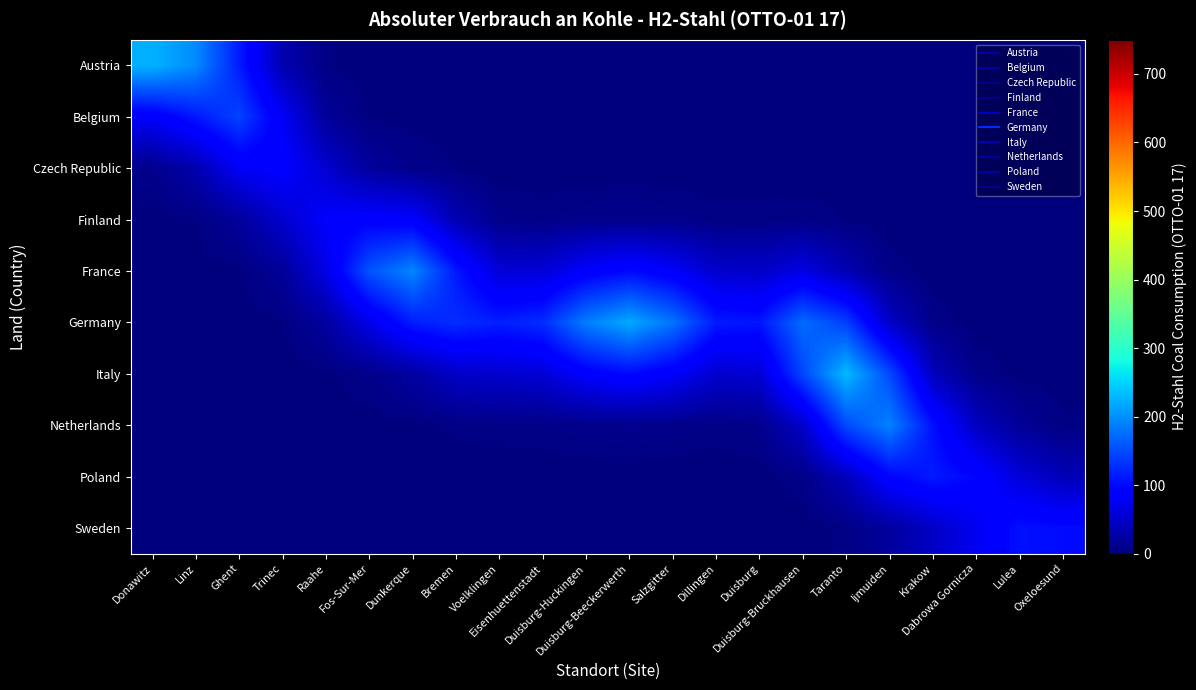

Reading left to right, what are all the values shown in this chart?

Austria: Donawitz=225.2	Linz=196.7	Ghent=114.7	Trinec=33.4	Raahe=3.7	Fos-Sur-Mer=0.2	Dunkerque=0.0	Bremen=0.0	Voelklingen=0.0	Eisenhuettenstadt=0.0	Duisburg-Huckingen=0.0	Duisburg-Beeckerwerth=0.0	Salzgitter=0.0	Dillingen=0.0	Duisburg=0.0	Duisburg-Bruckhausen=0.0	Taranto=0.0	Ijmuiden=0.0	Krakow=0.0	Dabrowa Gornicza=0.0	Lulea=0.0	Oxeloesund=0.0
Belgium: Donawitz=81.7	Linz=111.4	Ghent=143.6	Trinec=78.8	Raahe=18.6	Fos-Sur-Mer=2.4	Dunkerque=0.3	Bremen=0.1	Voelklingen=0.0	Eisenhuettenstadt=0.0	Duisburg-Huckingen=0.0	Duisburg-Beeckerwerth=0.0	Salzgitter=0.0	Dillingen=0.0	Duisburg=0.0	Duisburg-Bruckhausen=0.0	Taranto=0.0	Ijmuiden=0.0	Krakow=0.0	Dabrowa Gornicza=0.0	Lulea=0.0	Oxeloesund=0.0
Czech Republic: Donawitz=9.2	Linz=31.2	Ghent=78.8	Trinec=88.5	Raahe=53.1	Fos-Sur-Mer=19.9	Dunkerque=8.9	Bremen=3.1	Voelklingen=0.4	Eisenhuettenstadt=0.1	Duisburg-Huckingen=0.2	Duisburg-Beeckerwerth=0.2	Salzgitter=0.2	Dillingen=0.1	Duisburg=0.1	Duisburg-Bruckhausen=0.1	Taranto=0.1	Ijmuiden=0.0	Krakow=0.0	Dabrowa Gornicza=0.0	Lulea=0.0	Oxeloesund=0.0
Finland: Donawitz=0.4	Linz=3.5	Ghent=18.6	Trinec=52.9	Raahe=84.2	Fos-Sur-Mer=90.9	Dunkerque=84.9	Bremen=35.5	Voelklingen=7.9	Eisenhuettenstadt=5.6	Duisburg-Huckingen=8.2	Duisburg-Beeckerwerth=9.6	Salzgitter=7.9	Dillingen=5.0	Duisburg=4.7	Duisburg-Bruckhausen=6.1	Taranto=2.7	Ijmuiden=0.3	Krakow=0.0	Dabrowa Gornicza=0.0	Lulea=0.0	Oxeloesund=0.0
France: Donawitz=0.0	Linz=0.2	Ghent=2.3	Trinec=17.2	Raahe=67.4	Fos-Sur-Mer=155.0	Dunkerque=193.5	Bremen=112.4	Voelklingen=58.3	Eisenhuettenstadt=58.1	Duisburg-Huckingen=85.7	Duisburg-Beeckerwerth=100.2	Salzgitter=82.2	Dillingen=51.9	Duisburg=49.0	Duisburg-Bruckhausen=66.1	Taranto=34.2	Ijmuiden=6.2	Krakow=0.4	Dabrowa Gornicza=0.0	Lulea=0.0	Oxeloesund=0.0
Germany: Donawitz=0.0	Linz=0.0	Ghent=0.2	Trinec=2.7	Raahe=21.5	Fos-Sur-Mer=69.2	Dunkerque=114.9	Bremen=127.7	Voelklingen=116.5	Eisenhuettenstadt=126.6	Duisburg-Huckingen=187.2	Duisburg-Beeckerwerth=218.9	Salzgitter=179.5	Dillingen=113.4	Duisburg=109.8	Duisburg-Bruckhausen=173.8	Taranto=141.0	Ijmuiden=48.5	Krakow=6.5	Dabrowa Gornicza=0.4	Lulea=0.0	Oxeloesund=0.0
Italy: Donawitz=0.0	Linz=0.0	Ghent=0.0	Trinec=0.2	Raahe=1.9	Fos-Sur-Mer=7.7	Dunkerque=23.2	Bremen=47.2	Voelklingen=52.3	Eisenhuettenstadt=57.9	Duisburg-Huckingen=85.7	Duisburg-Beeckerwerth=100.2	Salzgitter=82.2	Dillingen=52.0	Duisburg=56.4	Duisburg-Bruckhausen=145.8	Taranto=231.6	Ijmuiden=148.6	Krakow=40.9	Dabrowa Gornicza=6.6	Lulea=1.4	Oxeloesund=0.2
Netherlands: Donawitz=0.0	Linz=0.0	Ghent=0.0	Trinec=0.0	Raahe=0.0	Fos-Sur-Mer=0.3	Dunkerque=1.6	Bremen=4.3	Voelklingen=5.0	Eisenhuettenstadt=5.6	Duisburg-Huckingen=8.2	Duisburg-Beeckerwerth=9.6	Salzgitter=7.9	Dillingen=5.0	Duisburg=8.3	Duisburg-Bruckhausen=49.0	Taranto=148.5	Ijmuiden=190.7	Krakow=105.6	Dabrowa Gornicza=44.9	Lulea=15.9	Oxeloesund=4.3
Poland: Donawitz=0.0	Linz=0.0	Ghent=0.0	Trinec=0.0	Raahe=0.0	Fos-Sur-Mer=0.0	Dunkerque=0.0	Bremen=0.1	Voelklingen=0.1	Eisenhuettenstadt=0.1	Duisburg-Huckingen=0.2	Duisburg-Beeckerwerth=0.2	Salzgitter=0.2	Dillingen=0.1	Duisburg=0.5	Duisburg-Bruckhausen=6.5	Taranto=39.8	Ijmuiden=96.3	Krakow=113.0	Dabrowa Gornicza=96.6	Lulea=60.0	Oxeloesund=37.2
Sweden: Donawitz=0.0	Linz=0.0	Ghent=0.0	Trinec=0.0	Raahe=0.0	Fos-Sur-Mer=0.0	Dunkerque=0.0	Bremen=0.0	Voelklingen=0.0	Eisenhuettenstadt=0.0	Duisburg-Huckingen=0.0	Duisburg-Beeckerwerth=0.0	Salzgitter=0.0	Dillingen=0.0	Duisburg=0.0	Duisburg-Bruckhausen=0.4	Taranto=4.3	Ijmuiden=20.6	Krakow=47.2	Dabrowa Gornicza=75.2	Lulea=106.2	Oxeloesund=101.9